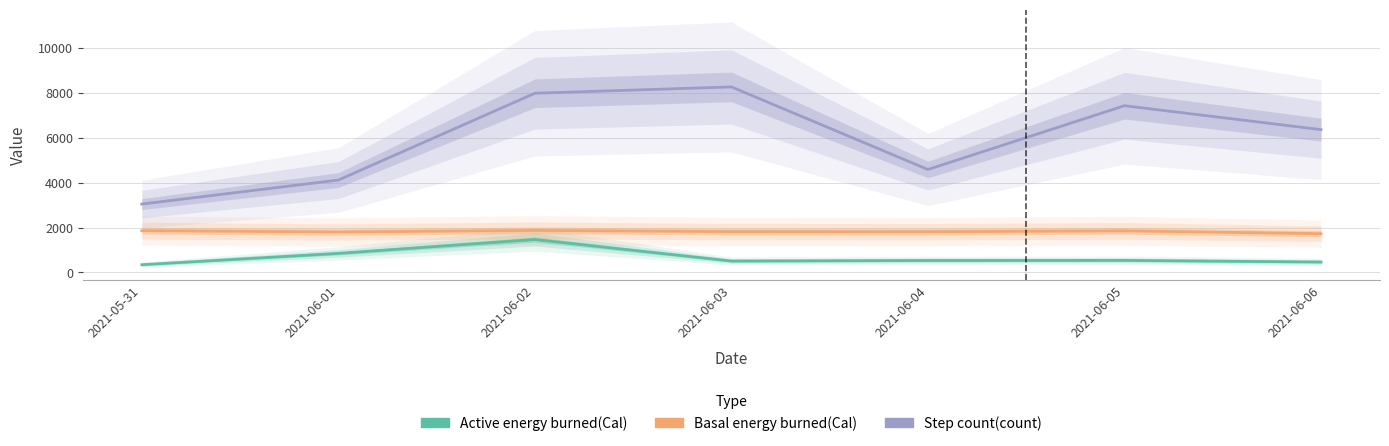

Is the value of Active energy burned(Cal) at 2021-06-06 greater than the value of Basal energy burned(Cal) at 2021-05-31?

No